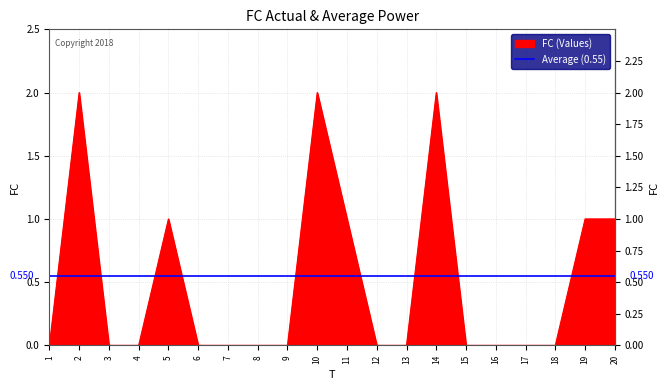

True or false: the data shows 1 at 19.

True